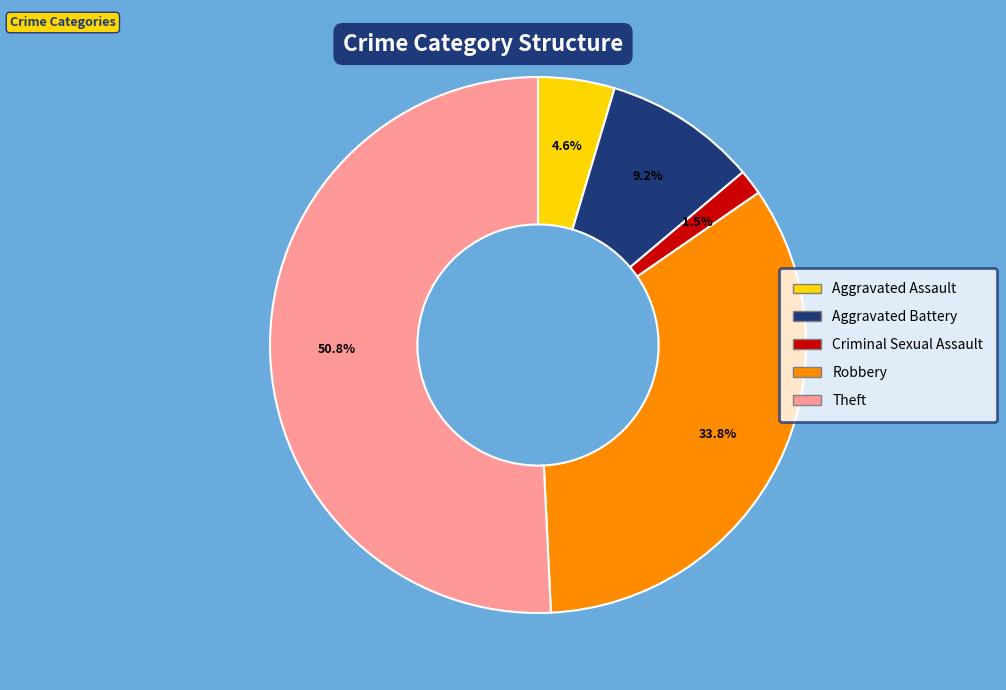

Is there a majority slice in this chart?

Yes